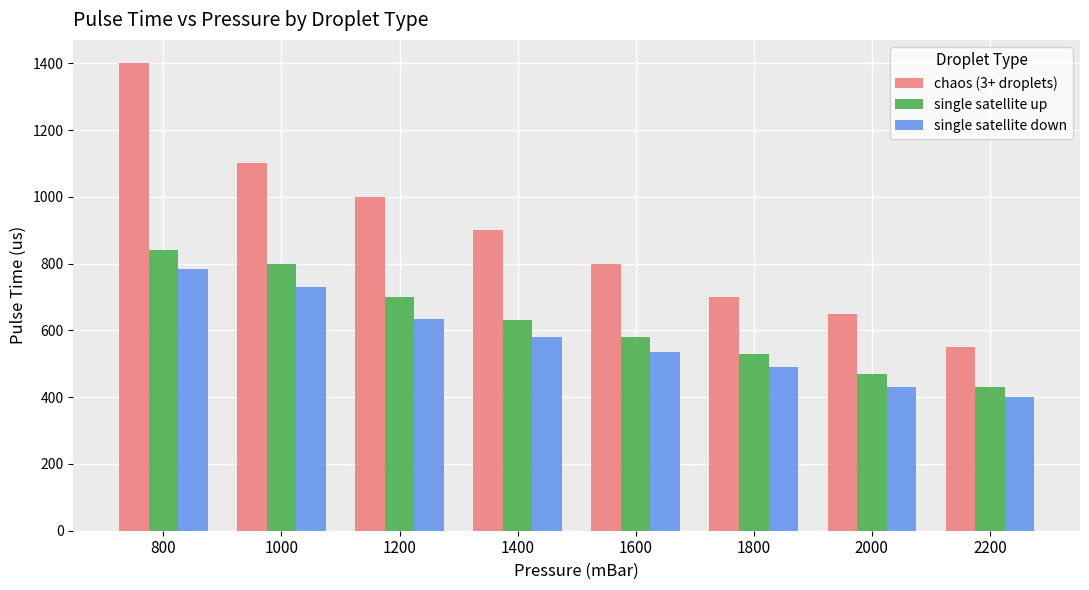

Does the chart contain any negative values?

No